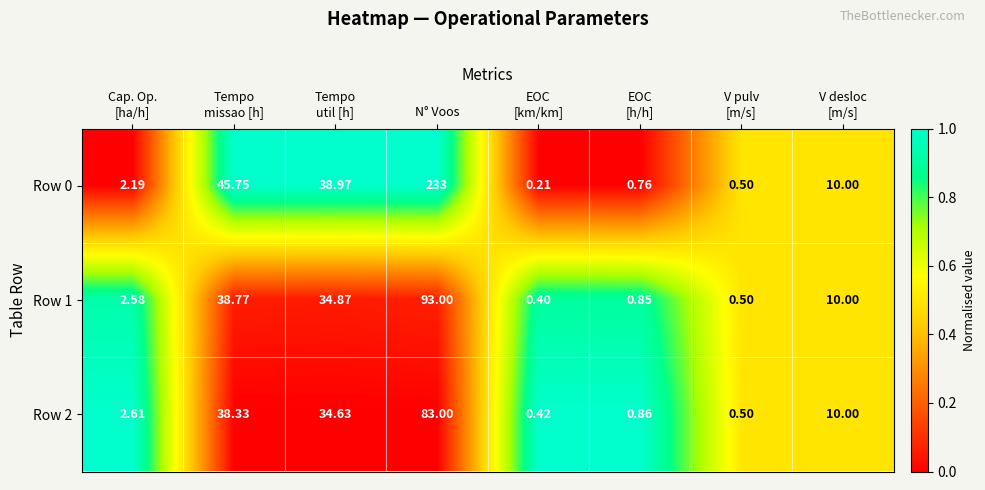

At which category is the sum across all series the highest?

N° Voos